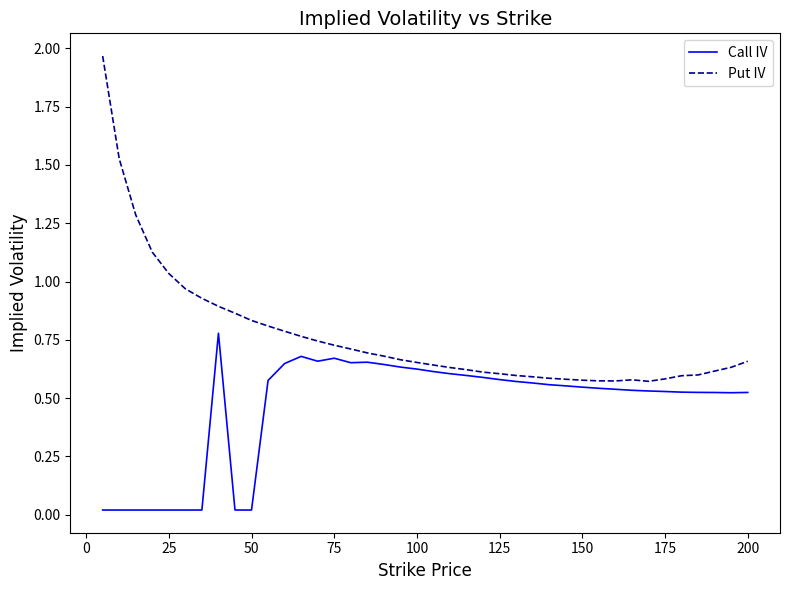

List the series in order of their overall mean, lowest first.

Call IV, Put IV